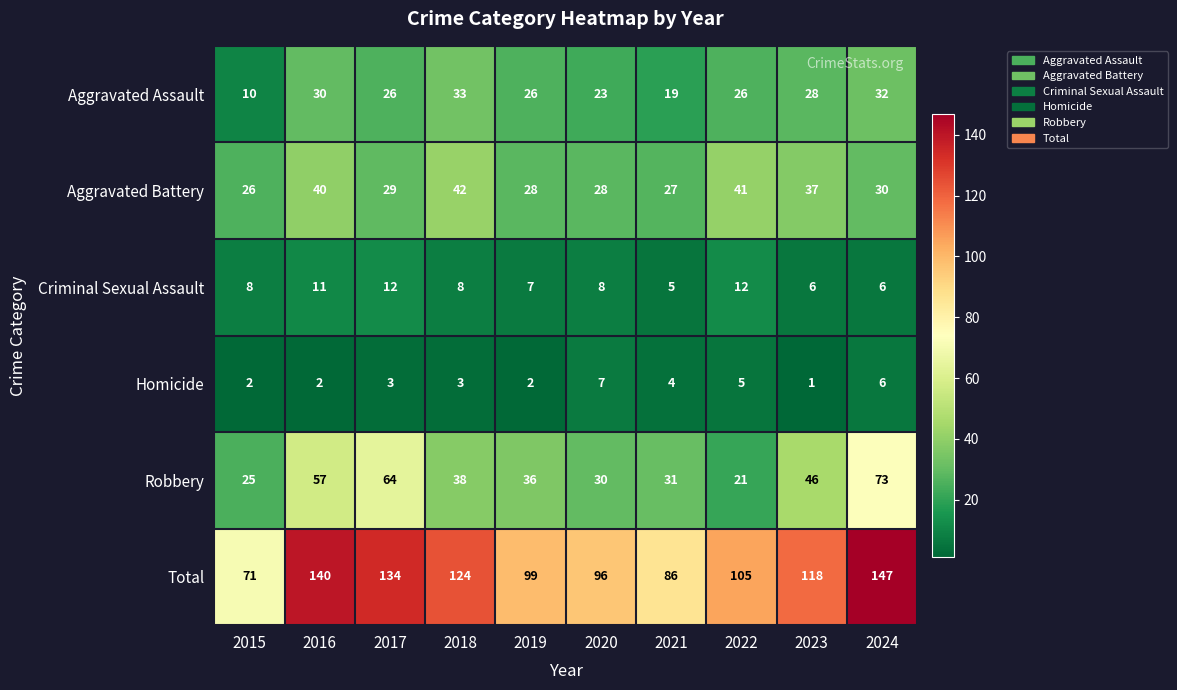

The value of Total at 2023 is 118. True or false?

True